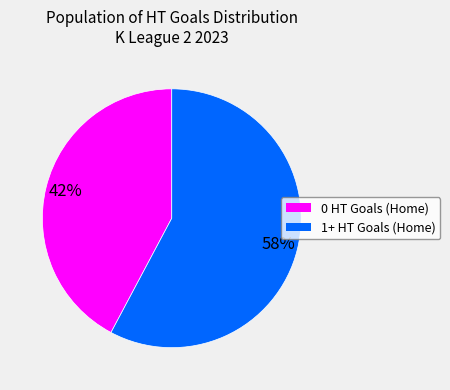

What percentage is the 0 HT Goals (Home) slice, to the nearest percent?

42%